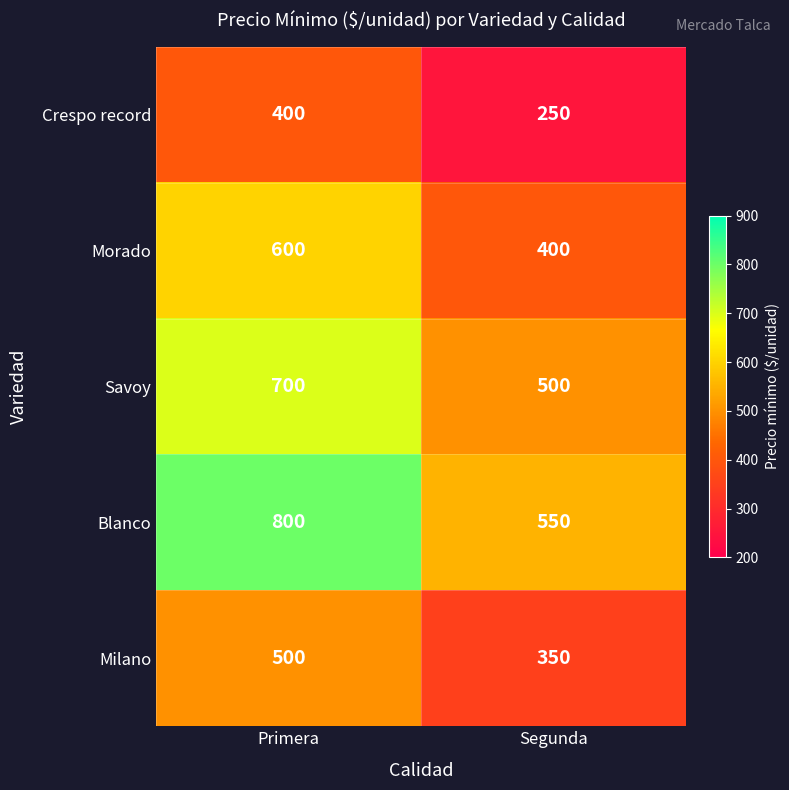

The value of Savoy at Primera is 700. True or false?

True